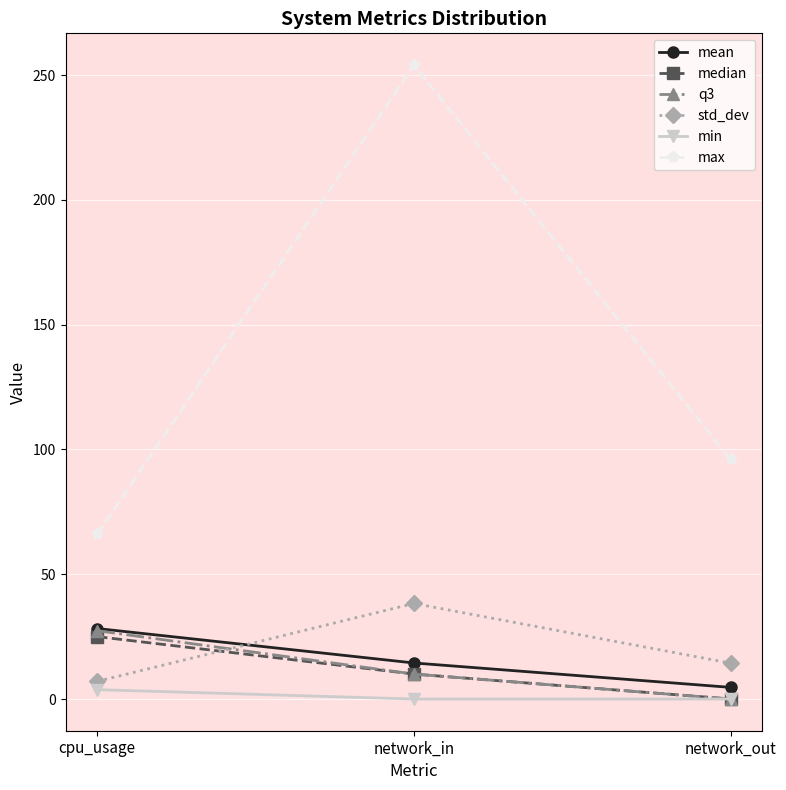

Reading left to right, extract all data points from this chart.

mean: 28.2	14.4	4.7
median: 25.0	10.0	0.0
q3: 27.4	10.0	0.0
std_dev: 7.1	38.3	14.4
min: 3.8	0.0	0.0
max: 65.9	254.0	96.0